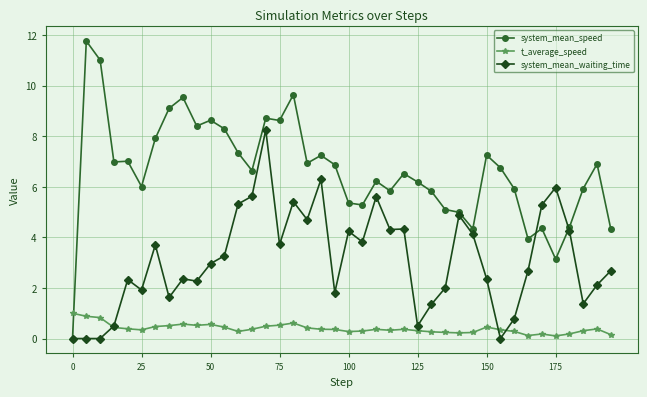

Which series has the largest range (max minus min)?

system_mean_speed